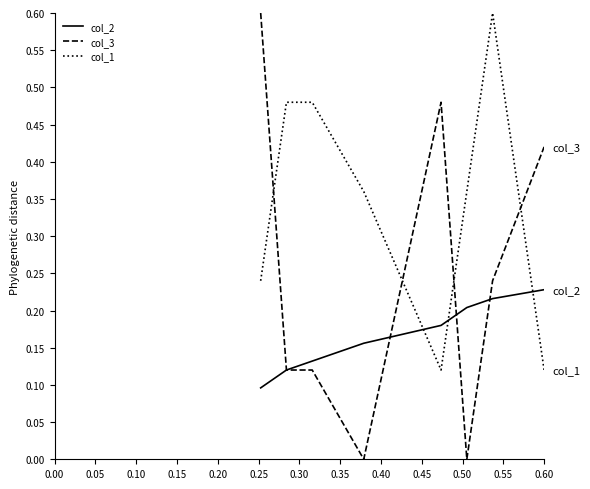

How many col_3 values are between 0 and 1?

8